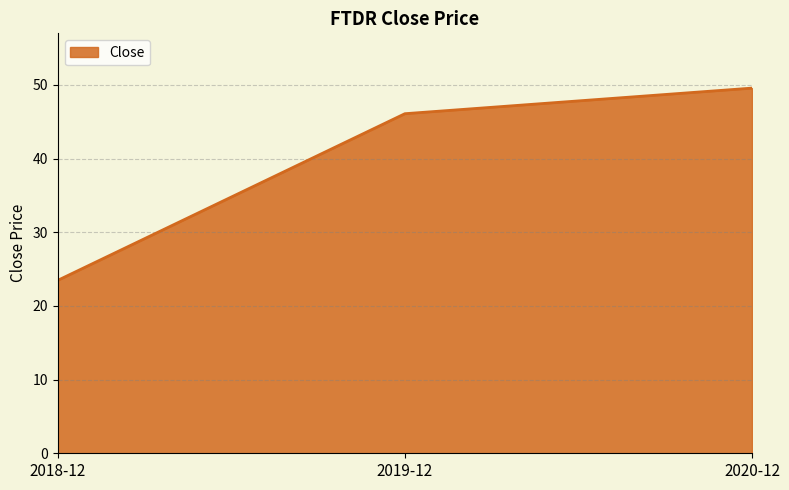

Count the number of values greater than 46.

2